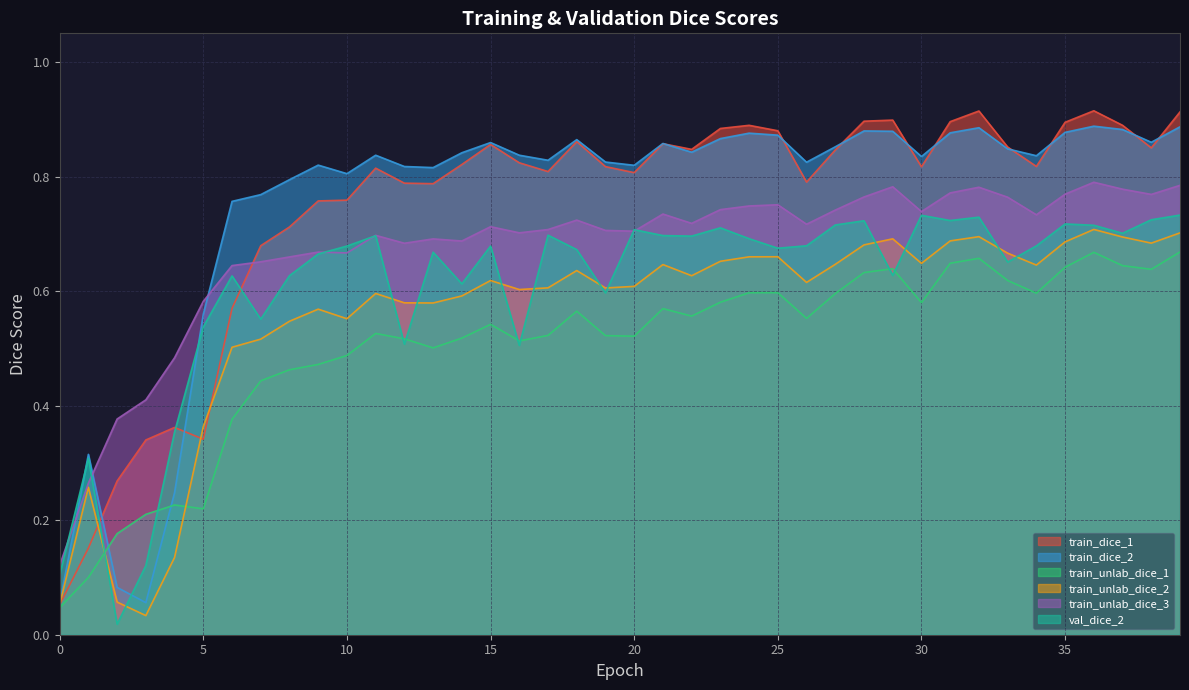

How many times do train_unlab_dice_3 and train_dice_2 cross each other?

3